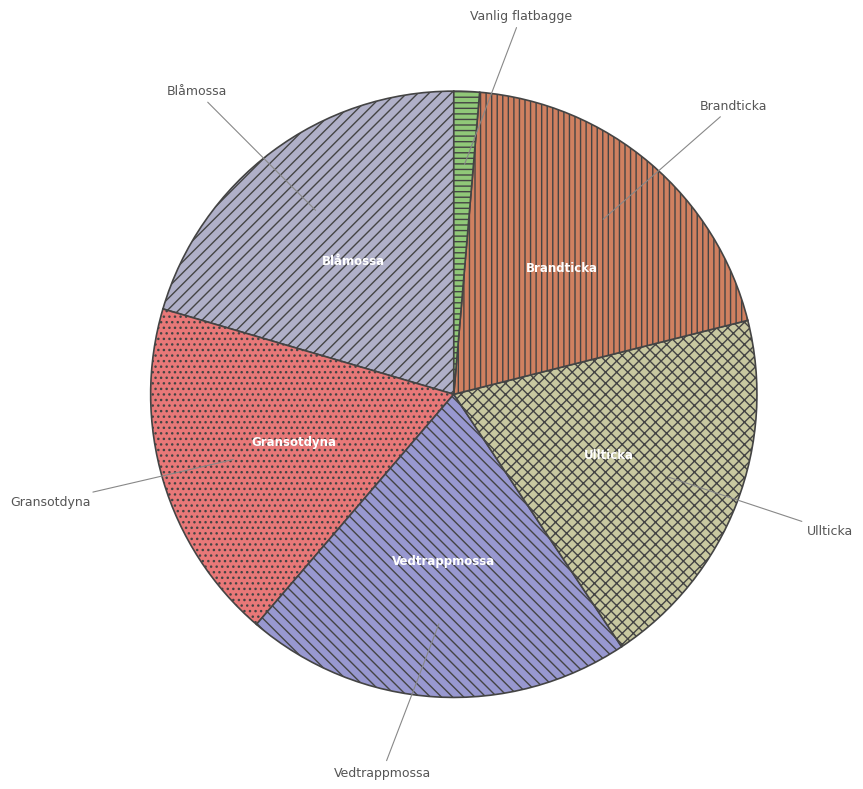

Which has a higher value, Vedtrappmossa or Brandticka?

Vedtrappmossa